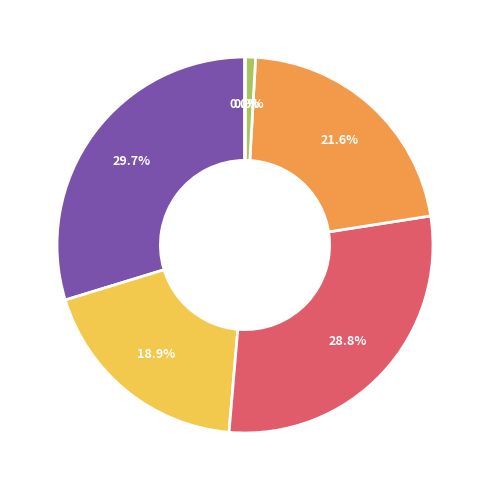

Does any single category account for the majority?

No